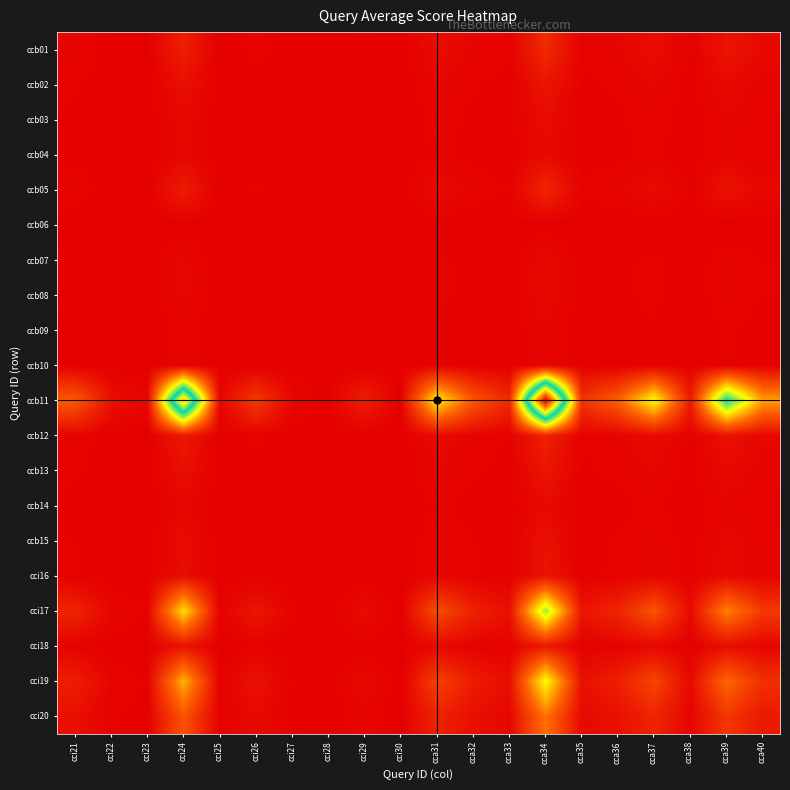

Which label corresponds to the largest value in the chart?

cca34